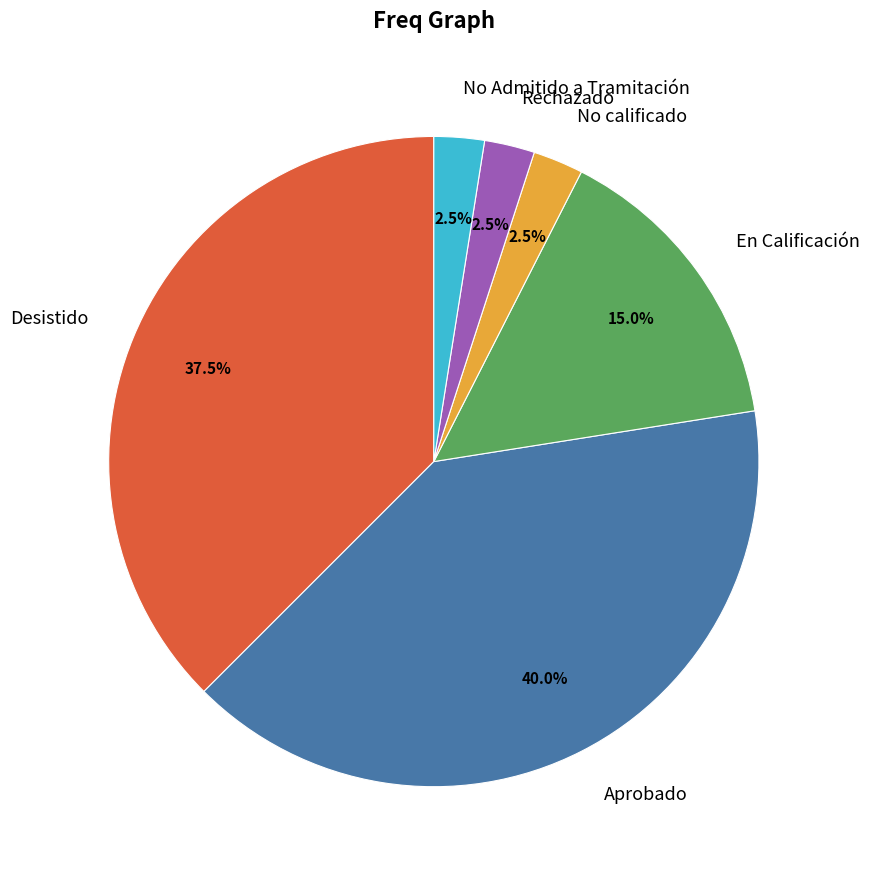

Does any single category account for the majority?

No